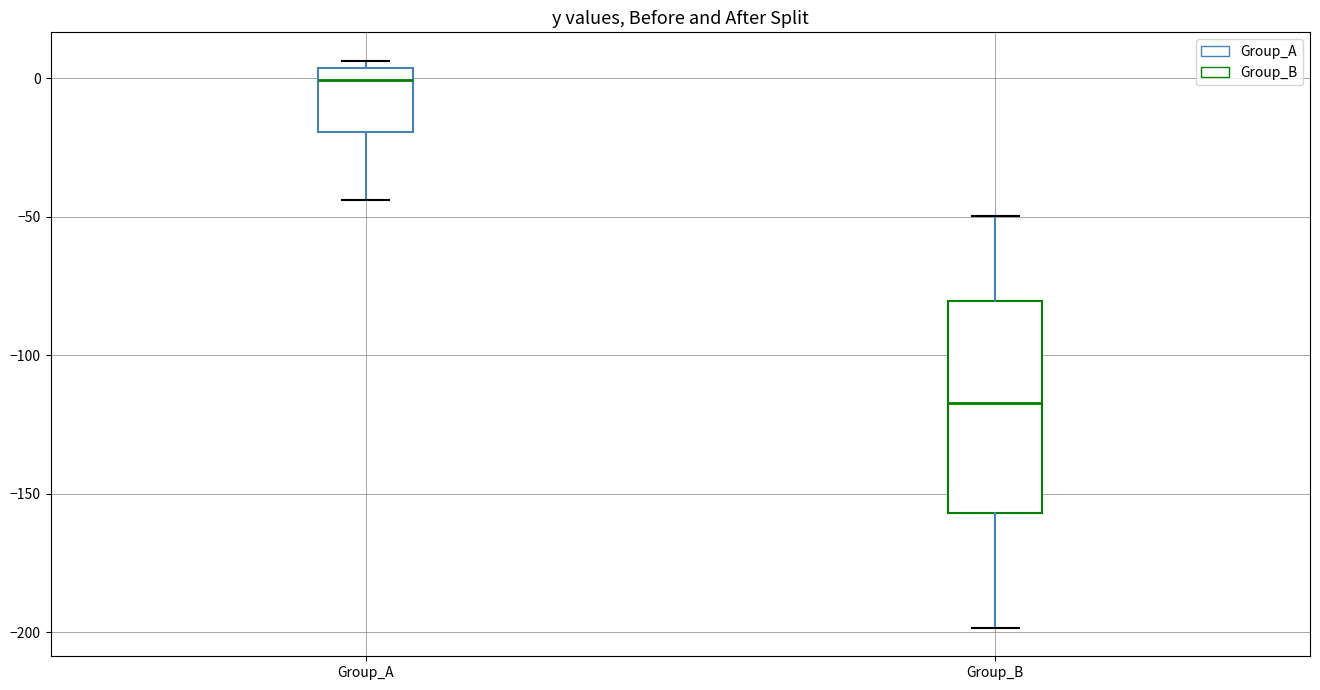

Where is the lower edge of the box for Group_B on the y-axis? The values are not printed on the chart, so give them approximately, as read against the axis.

-155